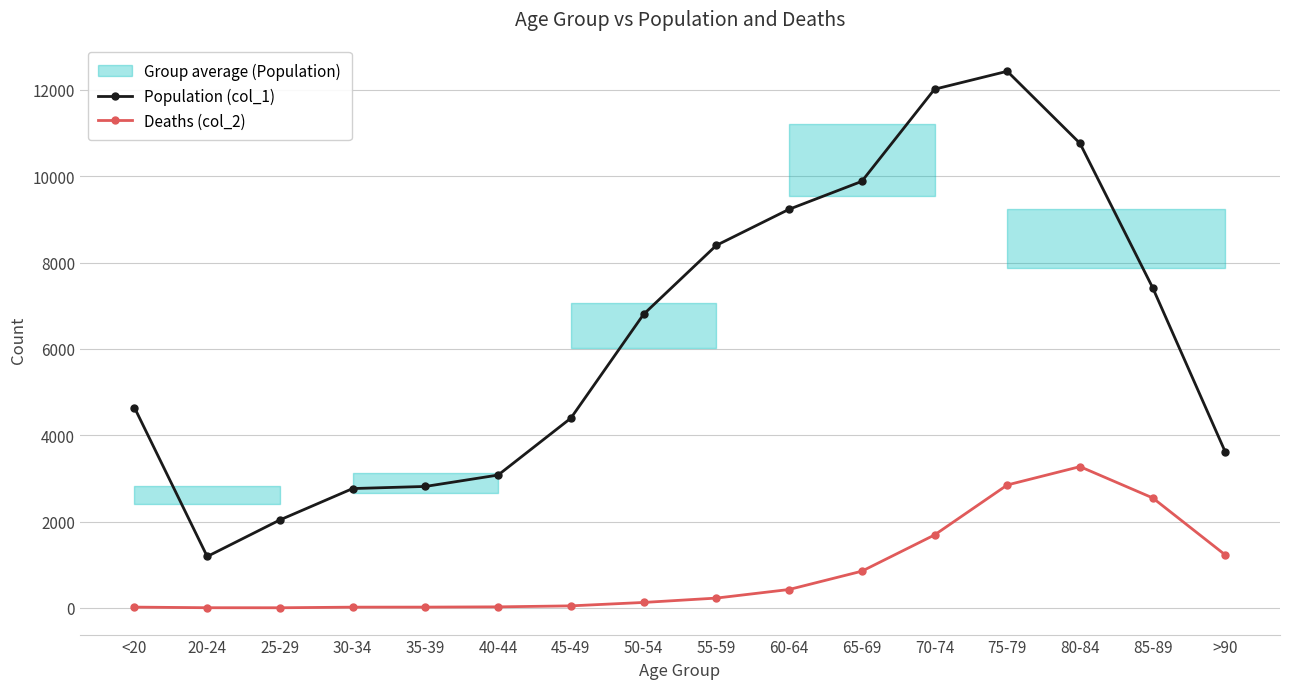

Reading left to right, list all the values displayed in this chart.

Population (col_1): 4641	1191	2038	2765	2814	3078	4396	6803	8400	9236	9883	12018	12434	10764	7417	3604
Deaths (col_2): 18	4	3	17	18	24	47	126	227	426	850	1690	2848	3273	2548	1224